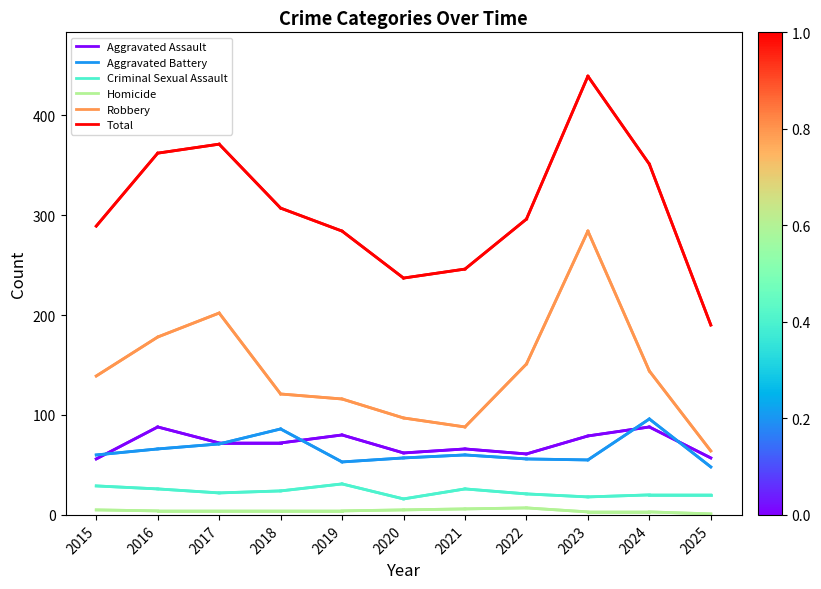

How many Homicide values are between 3 and 5?

8